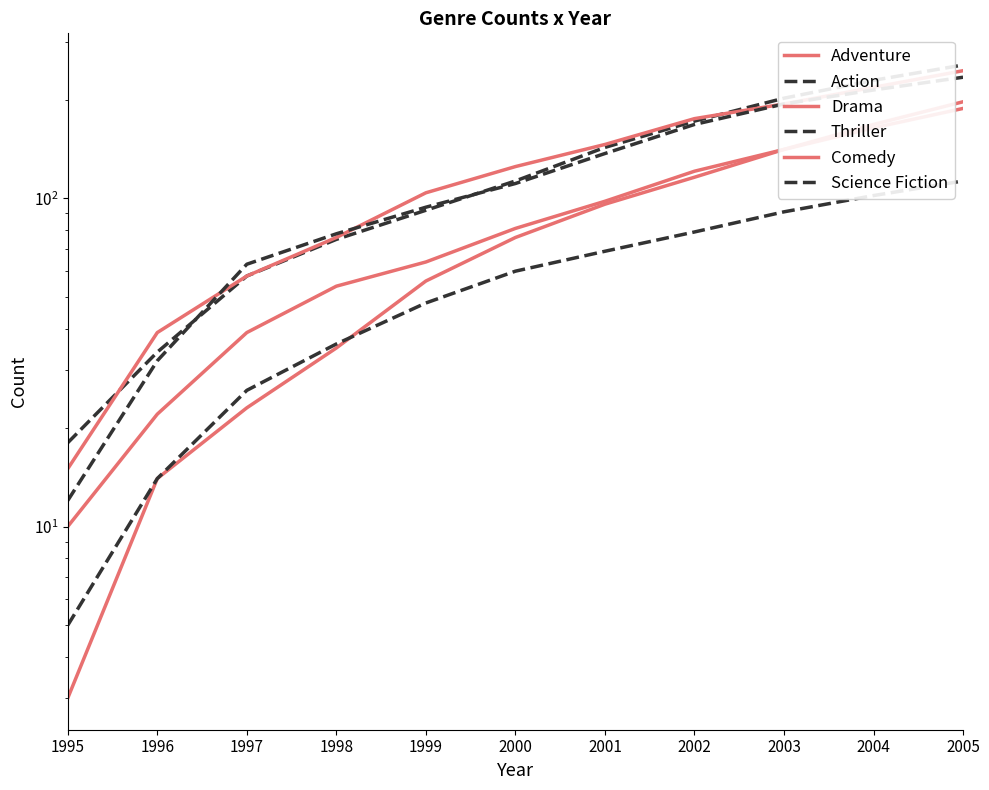

What is the minimum value for Drama?

15